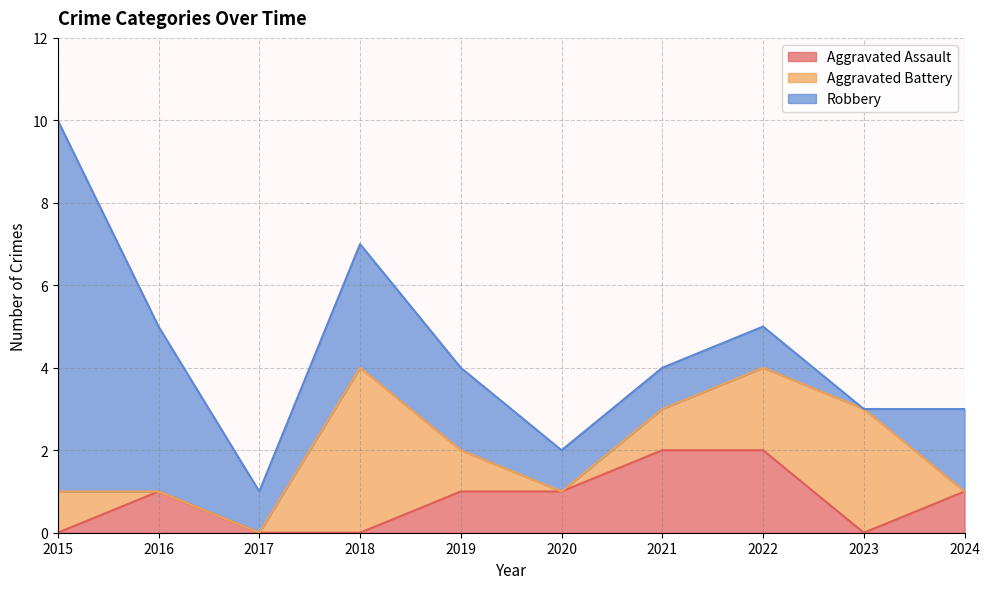

Which series ends up on top after the final intersection of Robbery and Aggravated Battery?

Robbery